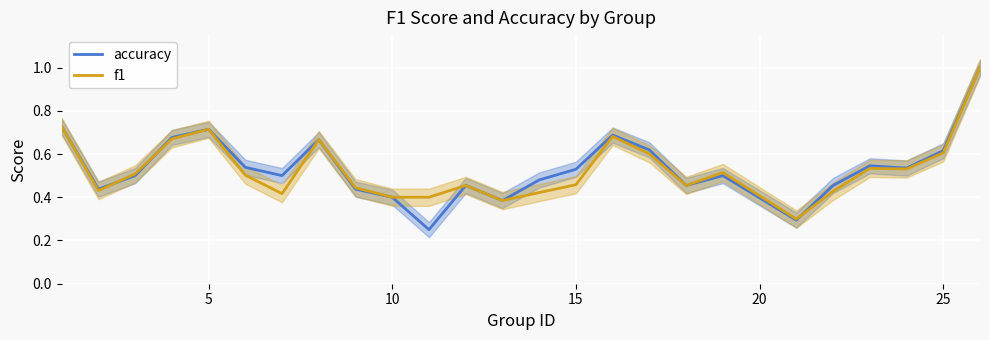

What is the minimum value shown in the chart?

0.2